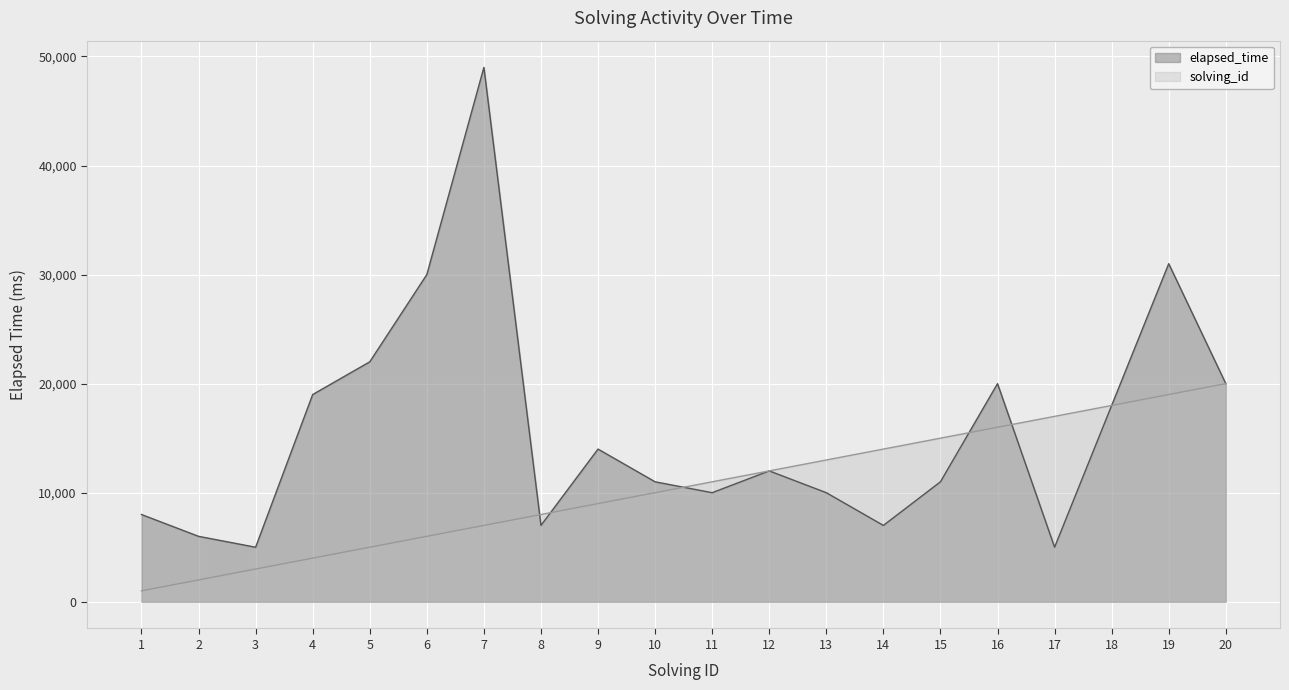

What are all the series names shown in the legend?

elapsed_time, solving_id